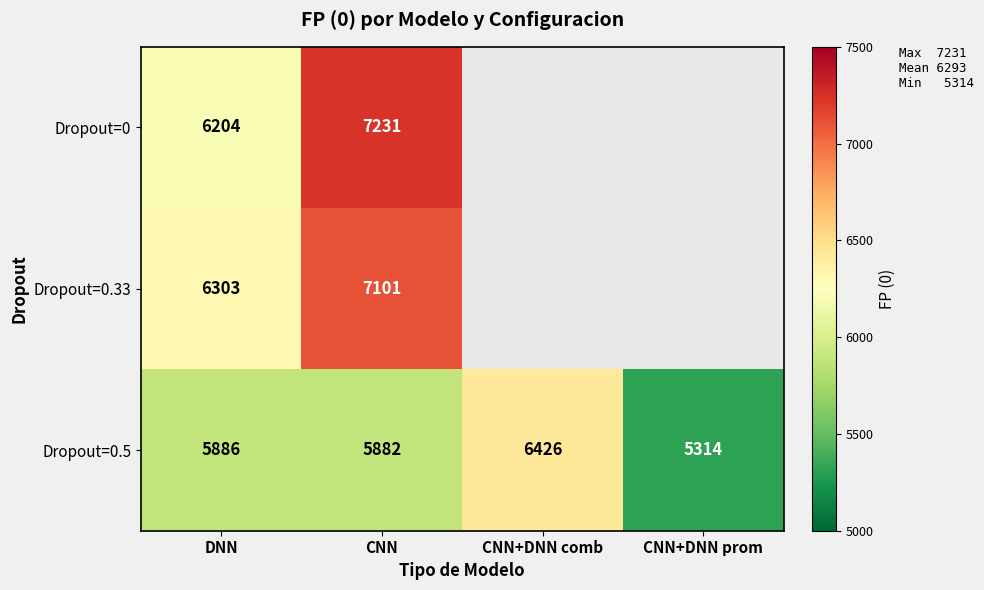

Is the value of Dropout=0.33 at CNN greater than the value of Dropout=0.5 at CNN?

Yes